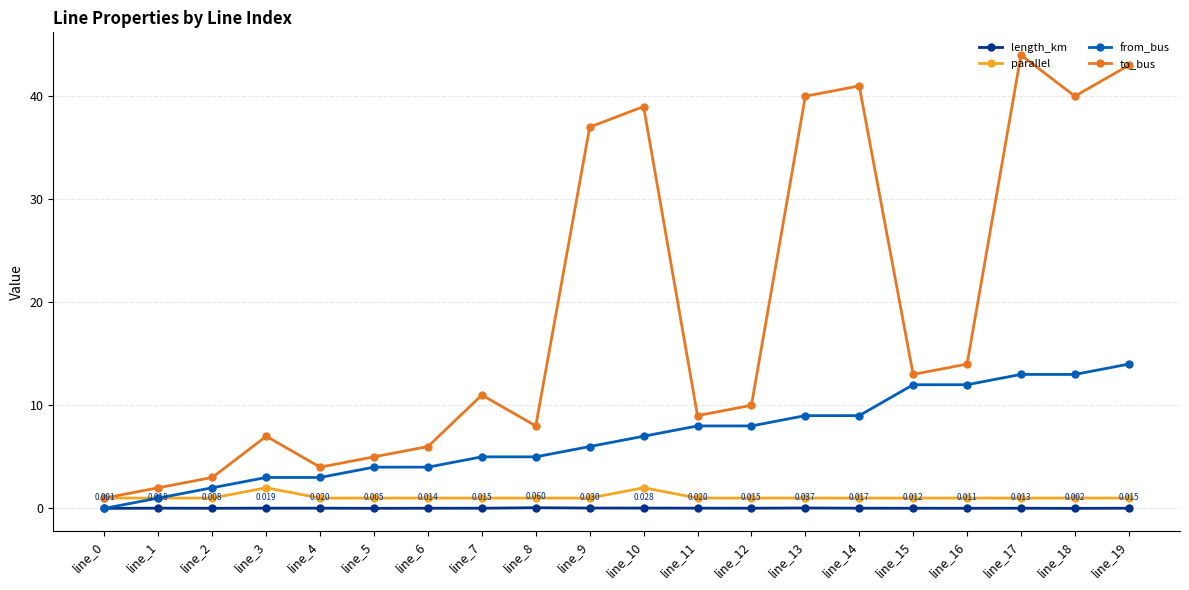

Which series has the widest spread of values?

to_bus